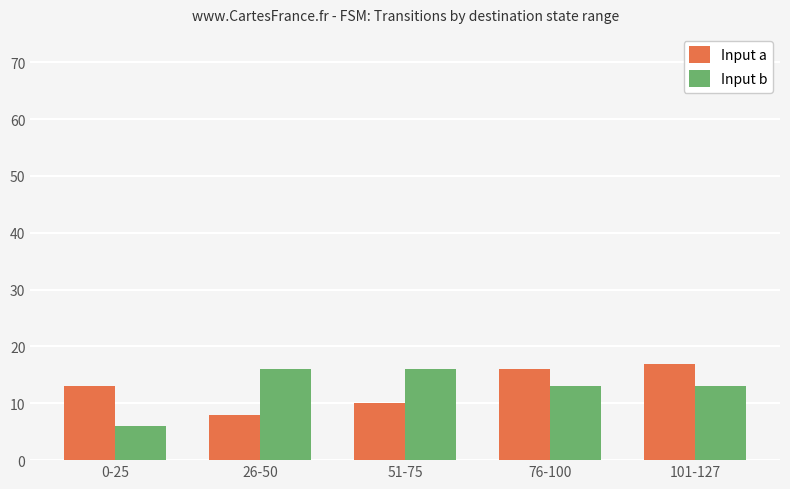

Is the value of Input a at 51-75 greater than the value of Input b at 101-127?

No